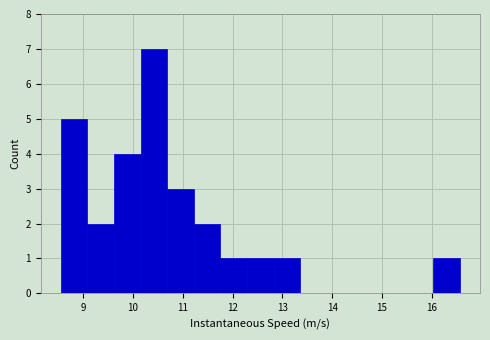

Over which range of the x-axis is the bar tallest?

10.2 to 10.7